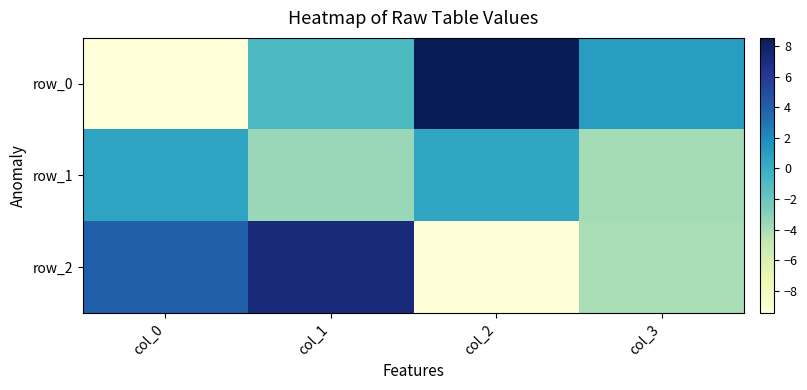

The row_1 series shows 0.3 at col_0. True or false?

False